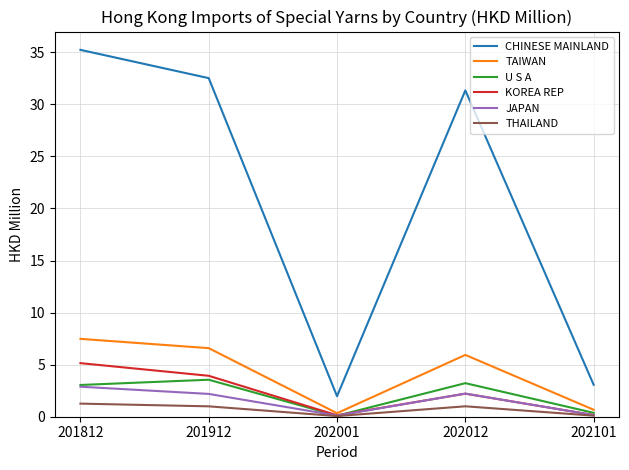

In TAIWAN, how many points are higher than both neighbors (excluding endpoints)?

1